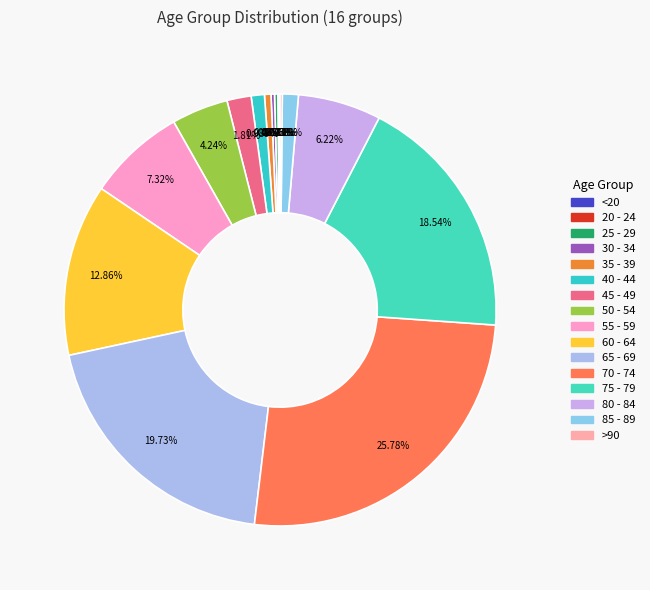

To the nearest percent, what portion does 80 - 84 represent?

6%